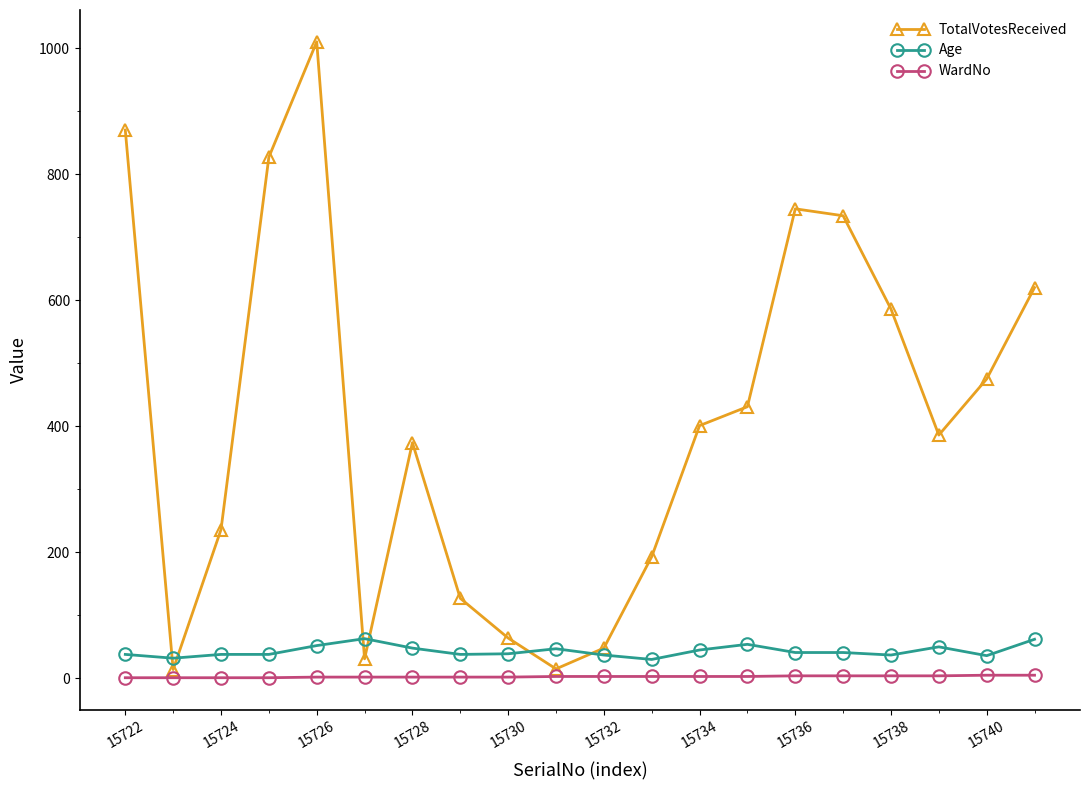

How many interior local valleys does the TotalVotesReceived series have?

4